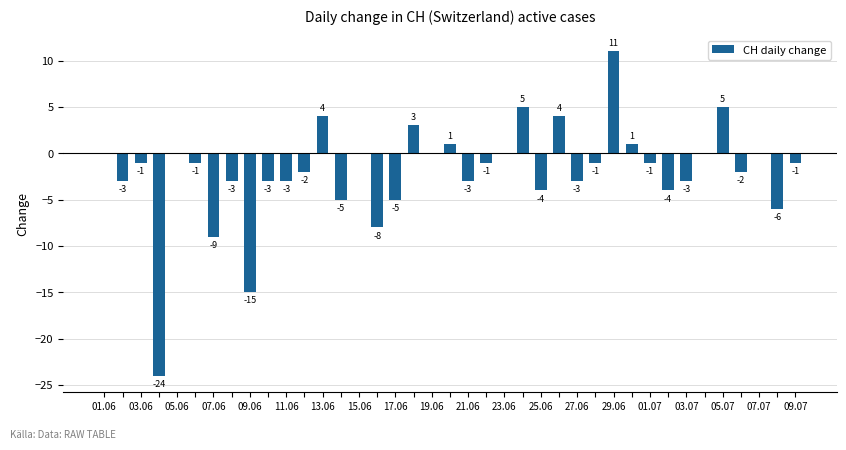

What is the maximum value shown in the chart?

11